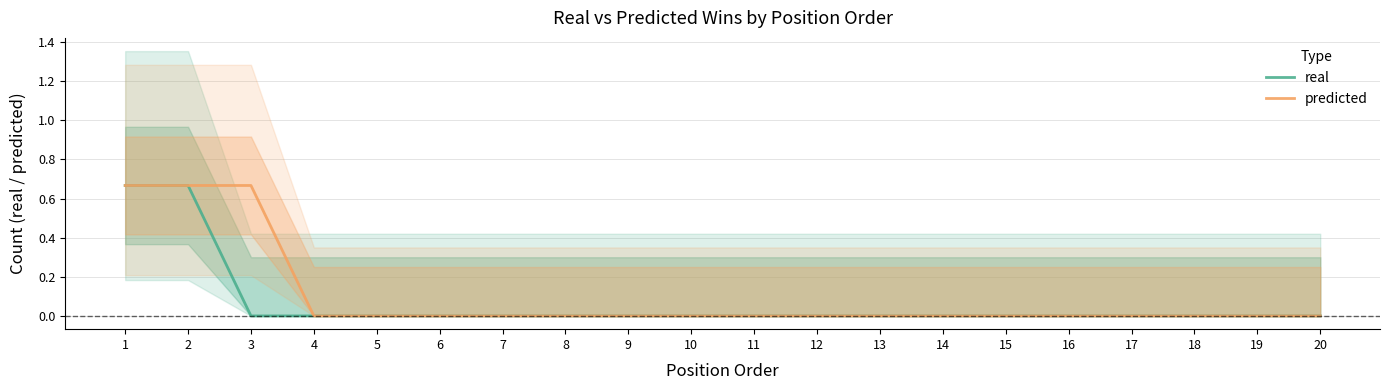

Reading left to right, extract all data points from this chart.

real: 1=0.7	2=0.7	3=0.0	4=0.0	5=0.0	6=0.0	7=0.0	8=0.0	9=0.0	10=0.0	11=0.0	12=0.0	13=0.0	14=0.0	15=0.0	16=0.0	17=0.0	18=0.0	19=0.0	20=0.0
predicted: 1=0.7	2=0.7	3=0.7	4=0.0	5=0.0	6=0.0	7=0.0	8=0.0	9=0.0	10=0.0	11=0.0	12=0.0	13=0.0	14=0.0	15=0.0	16=0.0	17=0.0	18=0.0	19=0.0	20=0.0